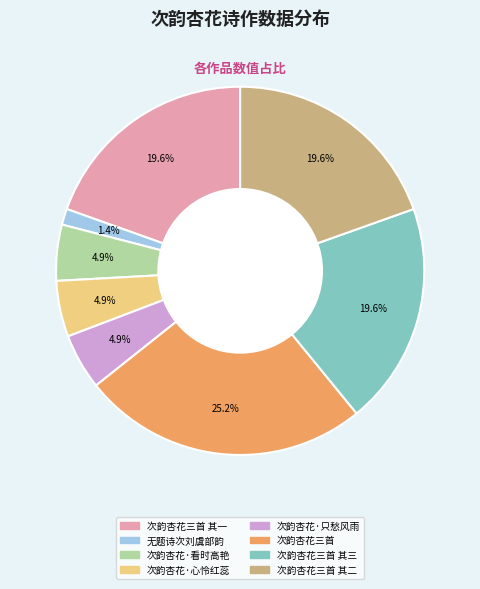

Is there any slice that represents more than half of the pie?

No